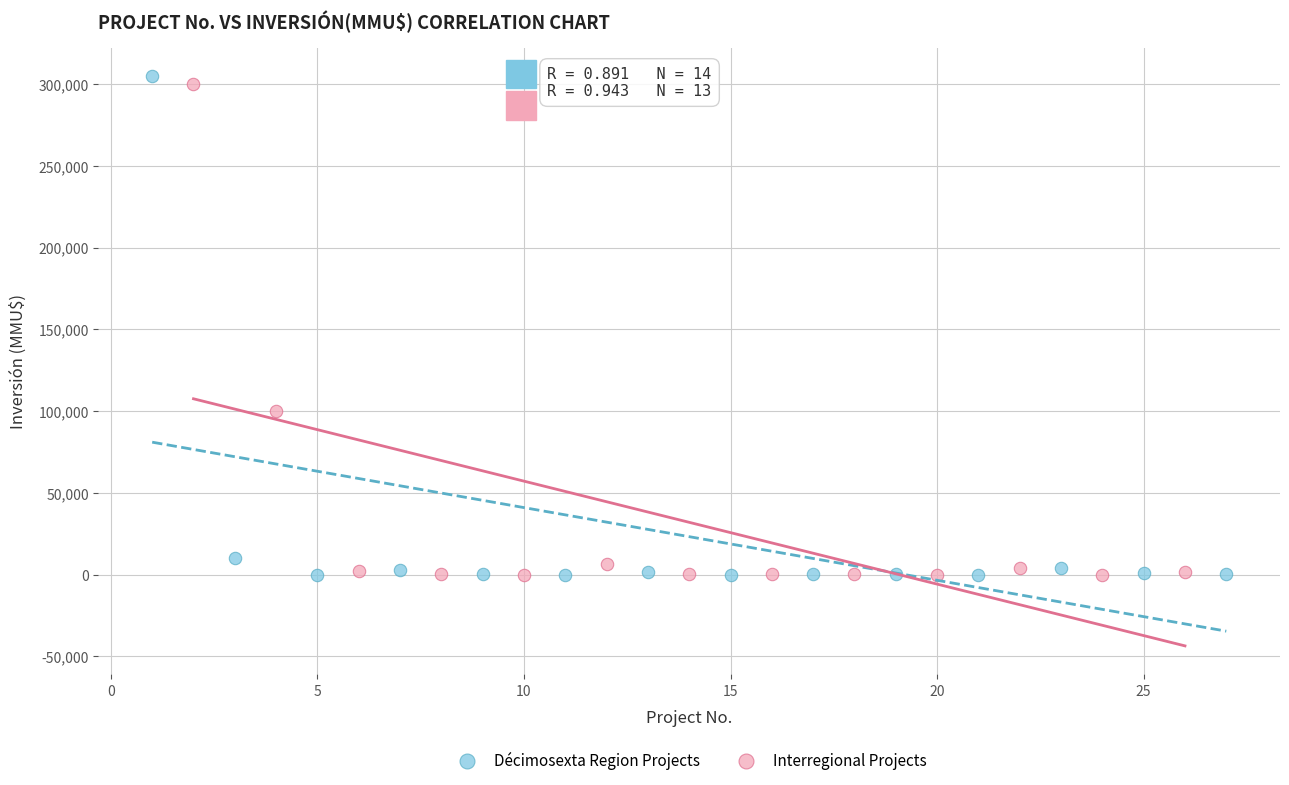

Which series has the widest spread of Y values?

Décimosexta Region Projects